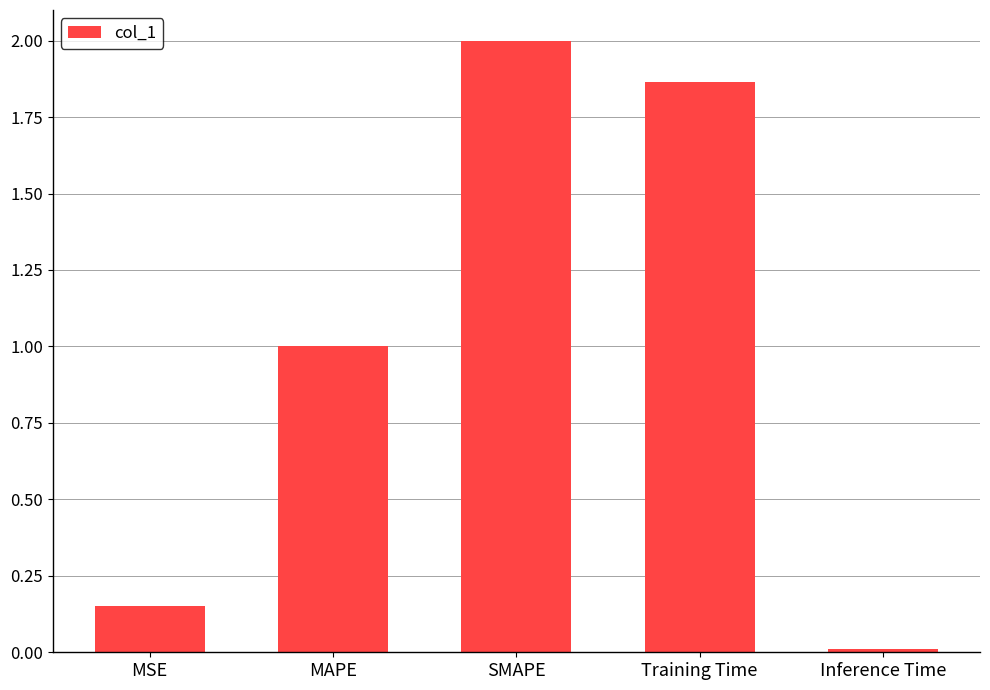

True or false: the data shows 0.0 at Inference Time.

True